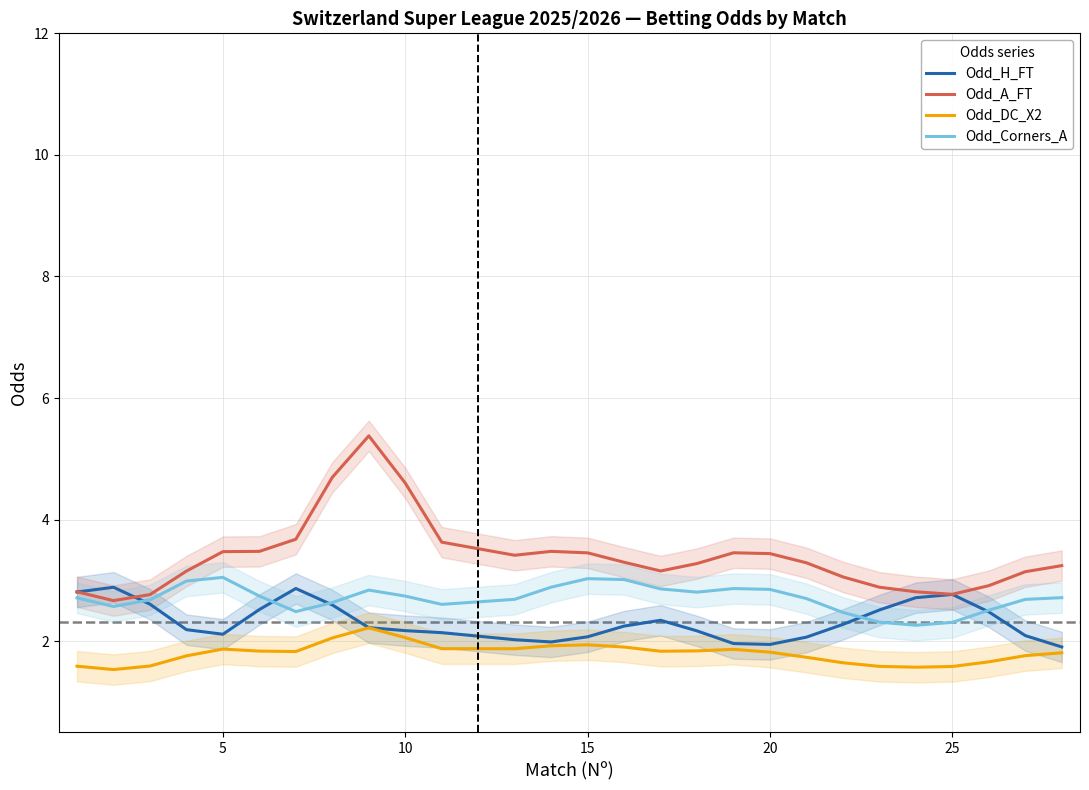

What is the minimum value for Odd_DC_X2?

1.5